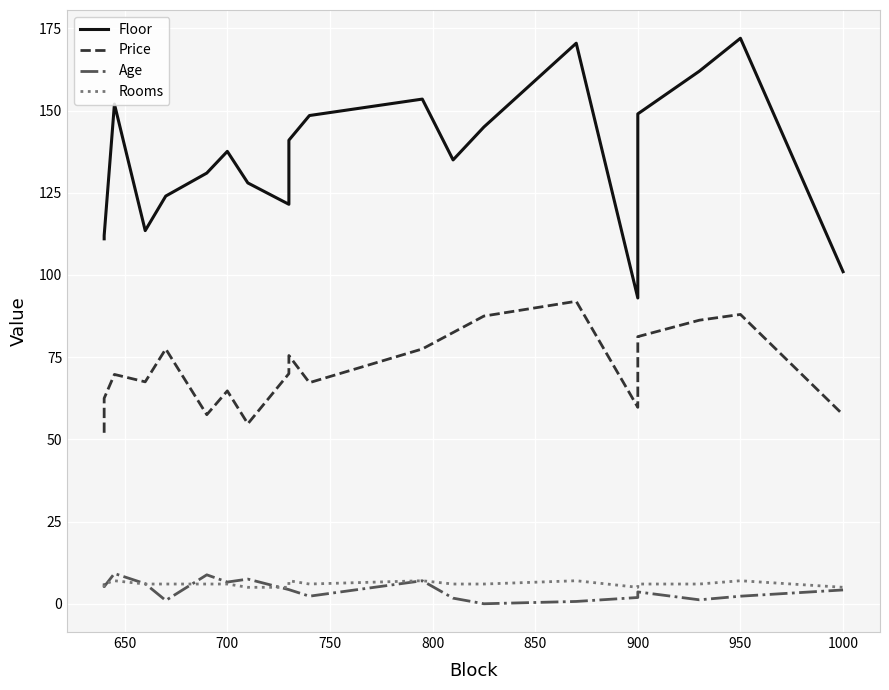

Reading left to right, what are all the values shown in this chart?

Floor: 111.0	112.0	152.0	113.5	124.0	131.0	137.6	128.0	121.5	141.0	148.5	153.5	135.0	145.0	170.5	93.0	149.0	162.0	172.0	101.0
Price: 52.0	62.5	69.8	67.5	77.5	57.5	64.8	54.8	70.0	75.5	67.2	77.5	82.5	87.5	92.0	59.8	81.2	86.2	88.0	57.5
Age: 6.2	5.2	9.2	6.1	1.0	8.8	6.6	7.5	4.3	4.3	2.3	7.0	1.7	0.0	0.7	1.9	3.6	1.2	2.3	4.2
Rooms: 5.0	6.0	7.0	6.0	6.0	6.0	6.0	5.0	5.0	7.0	6.0	7.0	6.0	6.0	7.0	5.0	6.0	6.0	7.0	5.0